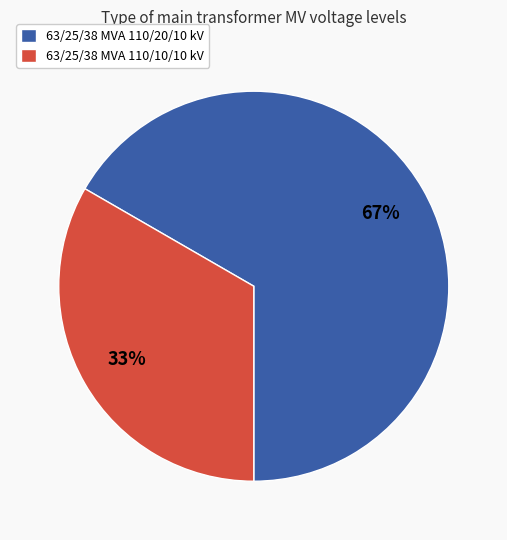

To the nearest percent, what percentage of the pie is 63/25/38 MVA 110/20/10 kV?

67%